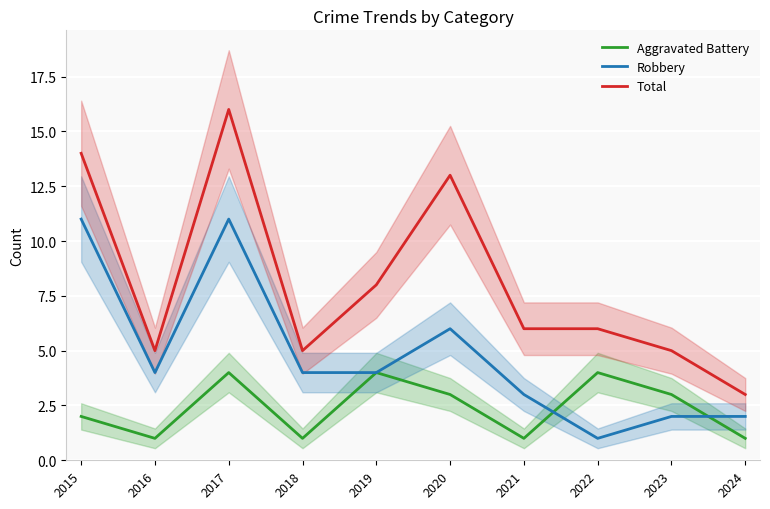

How many interior local peaks does the Aggravated Battery series have?

3